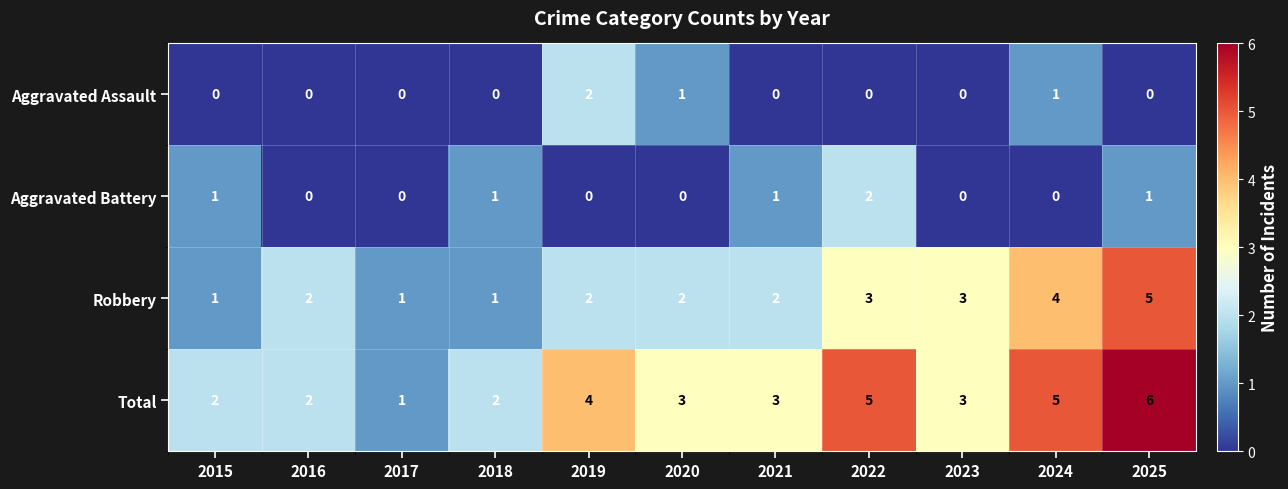

What is the sum of all Robbery values?

26